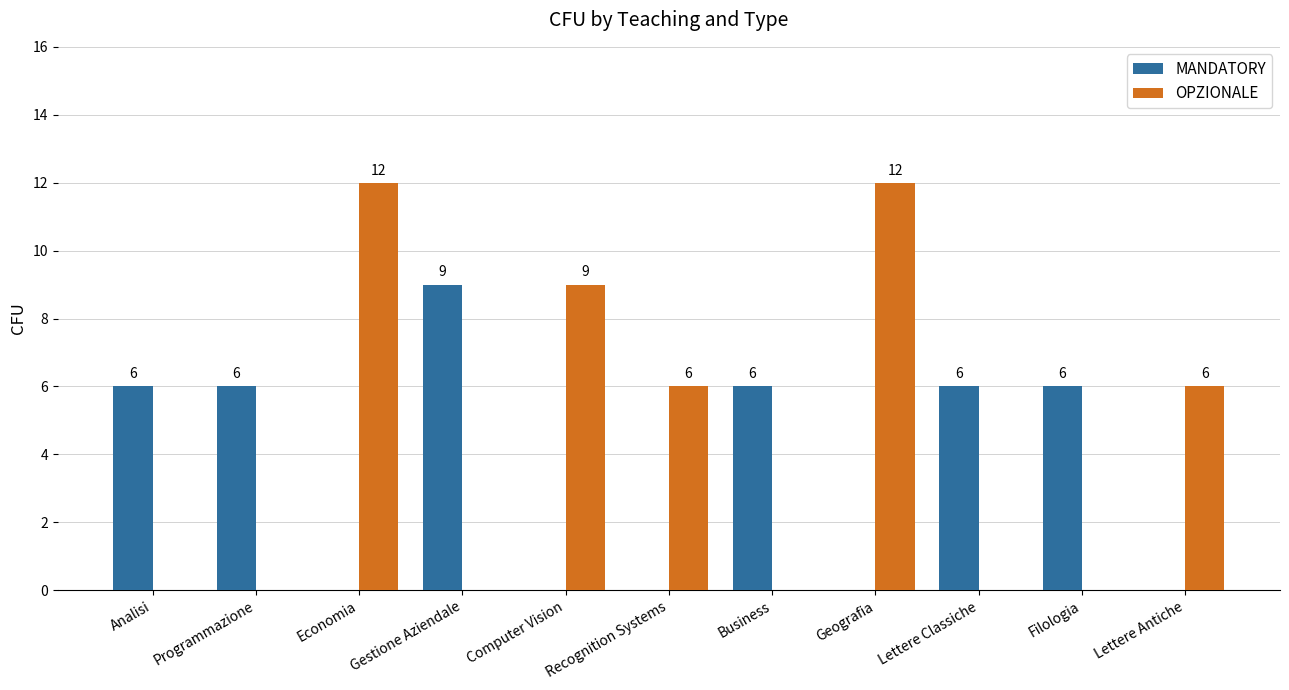

What is the sum of the MANDATORY values at Recognition Systems and Analisi?

6